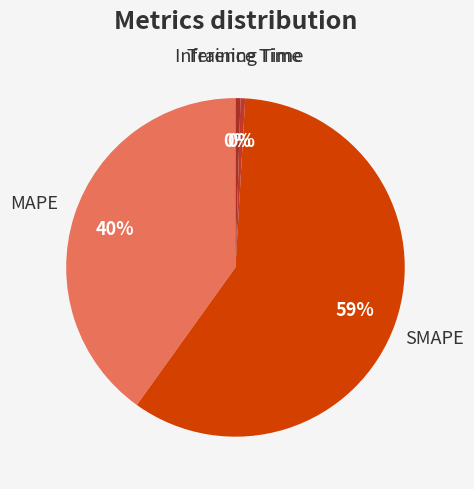

Rank the categories by value from lowest to highest.

Training Time, Inference Time, MAPE, SMAPE